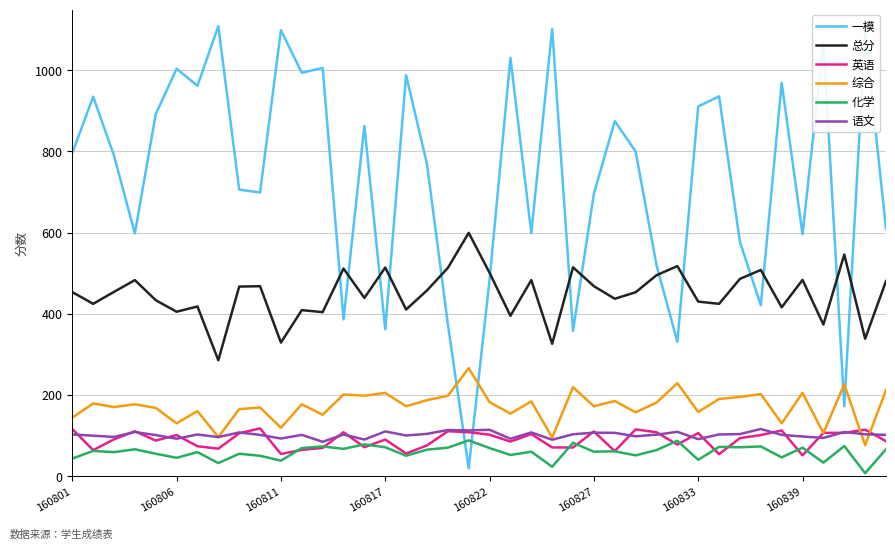

True or false: 总分 and 综合 cross at least once.

False